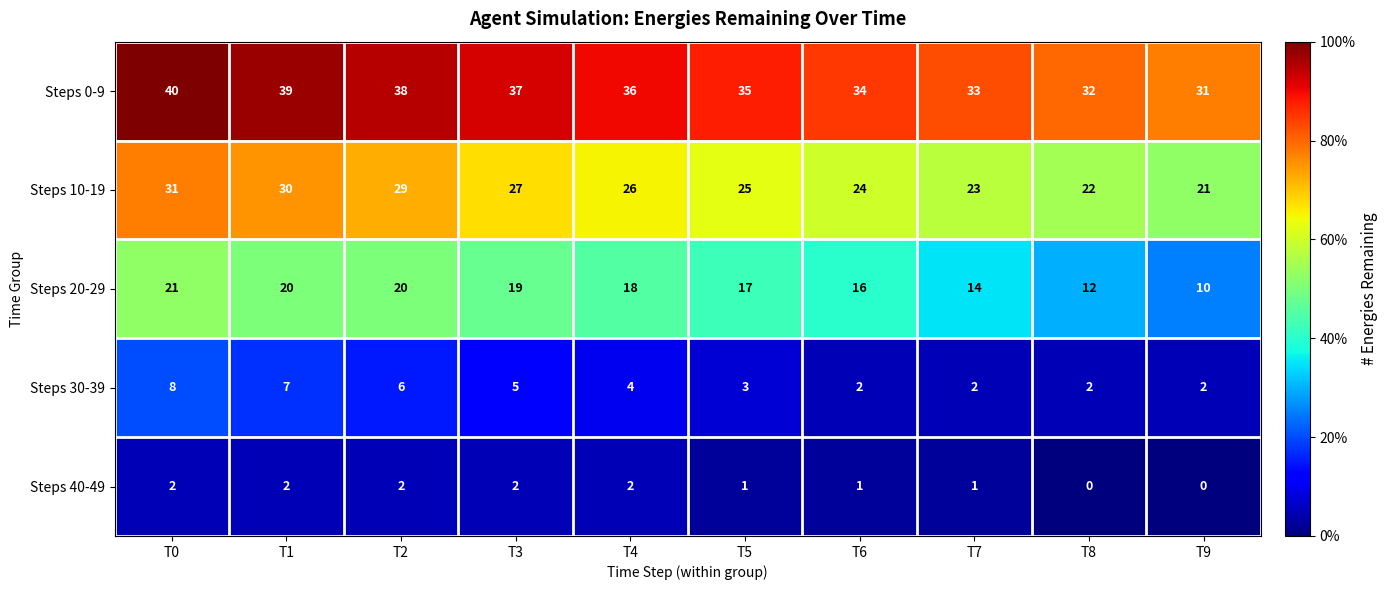

What is the greatest value displayed?

40